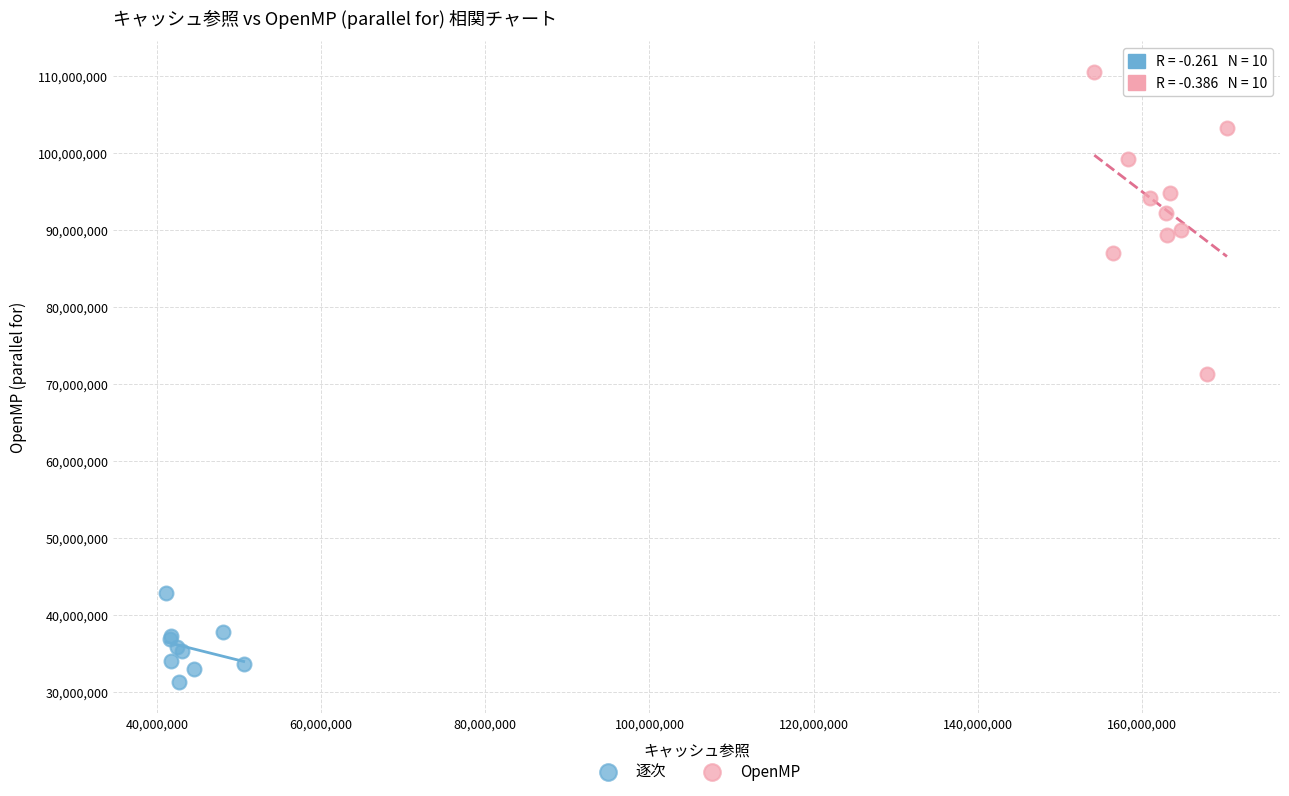

Which series contains the highest Y value?

OpenMP